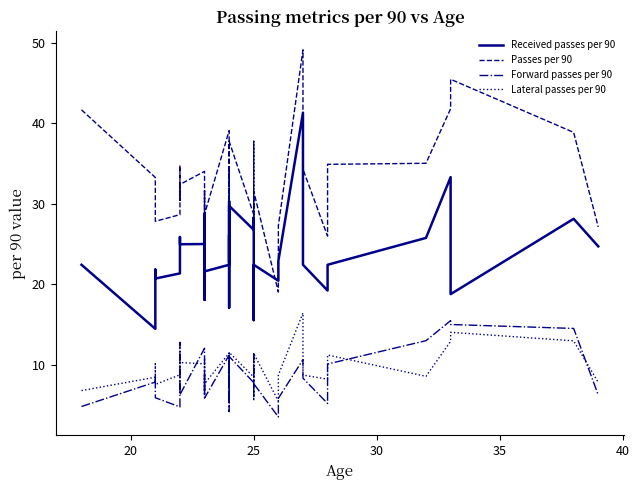

How many distinct data groups are displayed?

4